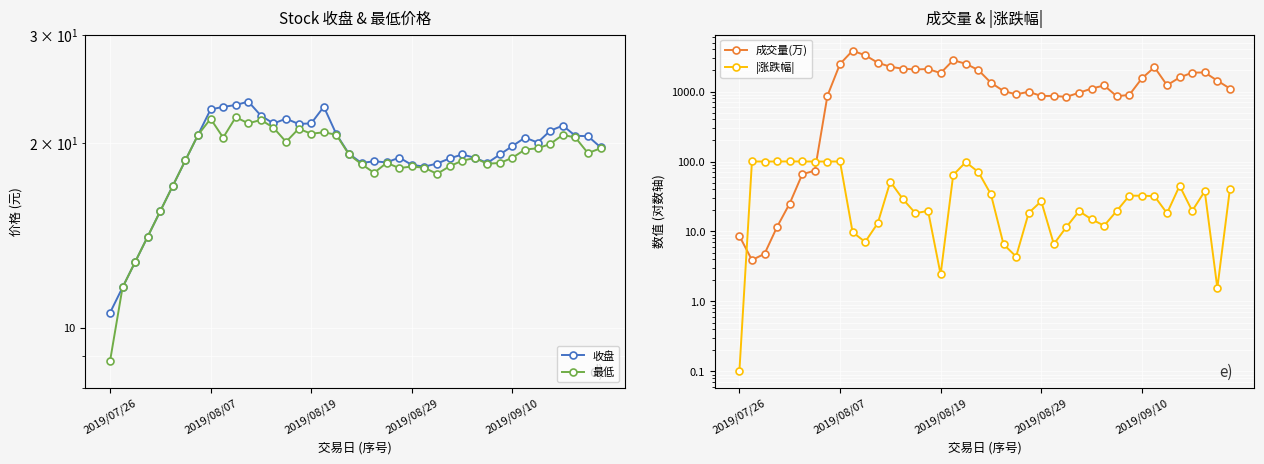

What is the difference between the maximum and minimum values in the 最低 series?

13.2